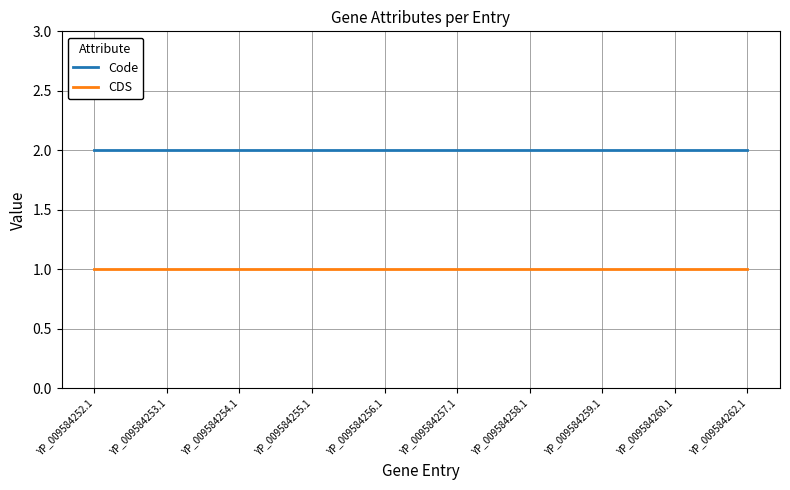

Is it true that Code equals 3 at YP_009584260.1?

False